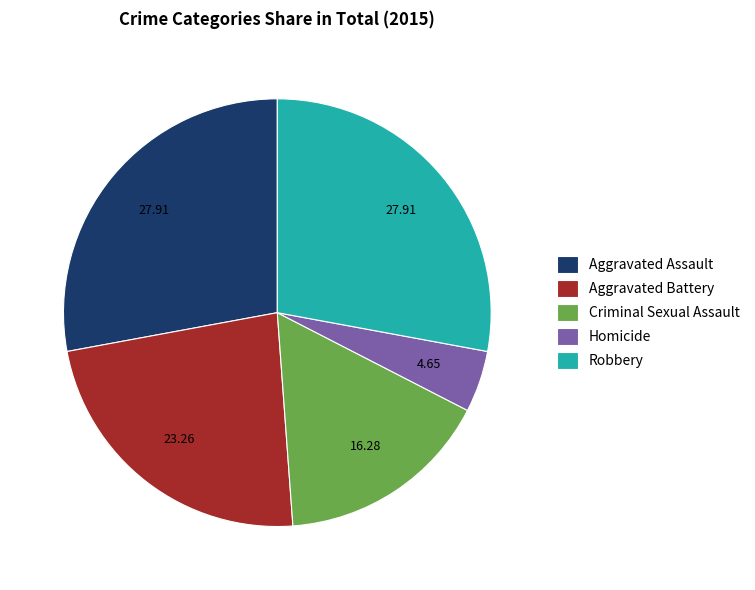

Which has a higher value, Aggravated Assault or Homicide?

Aggravated Assault